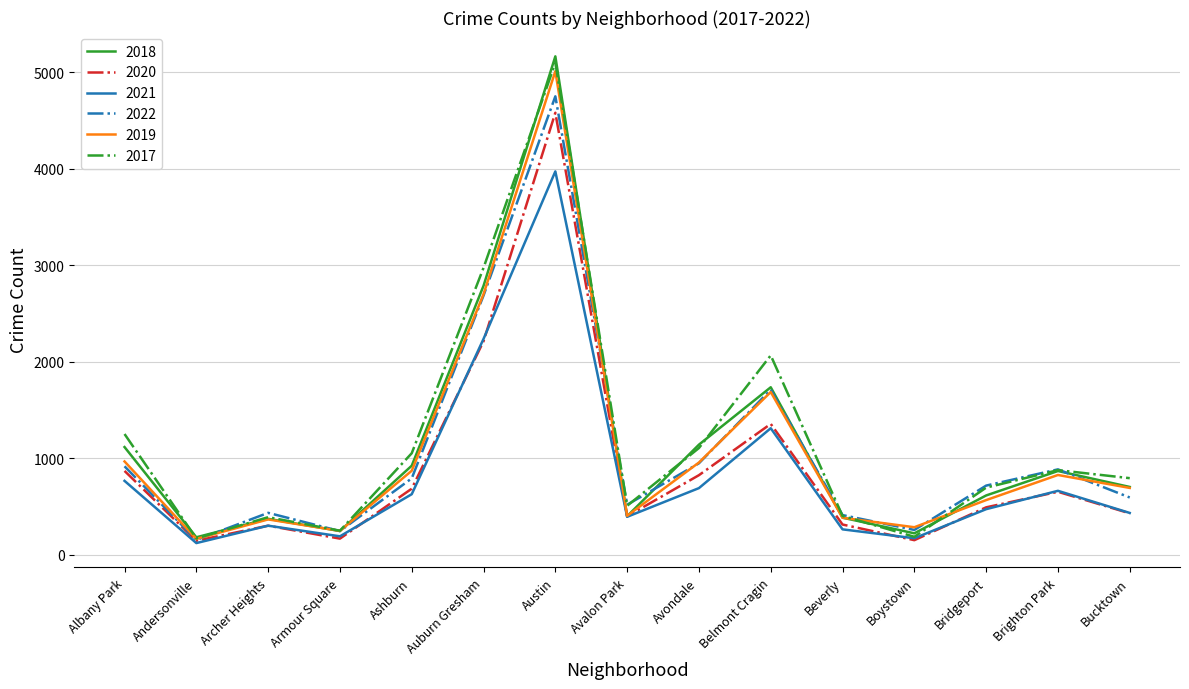

What is the difference between the 2022 values at Avalon Park and Armour Square?

273